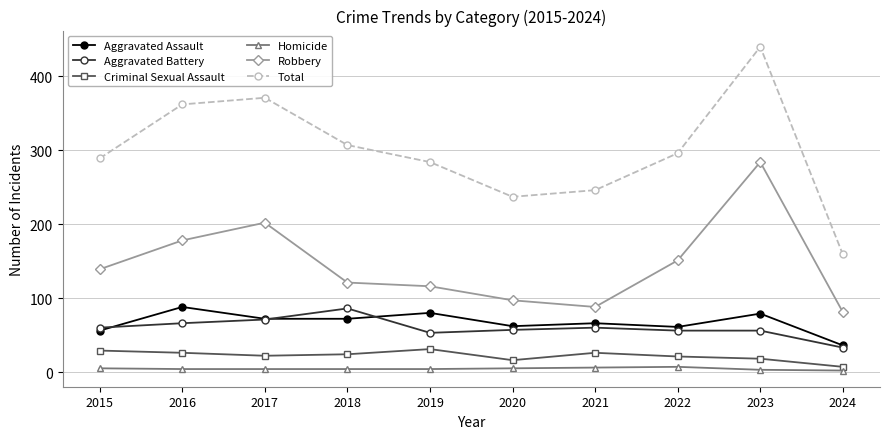

Which series has the largest total across all categories?

Total